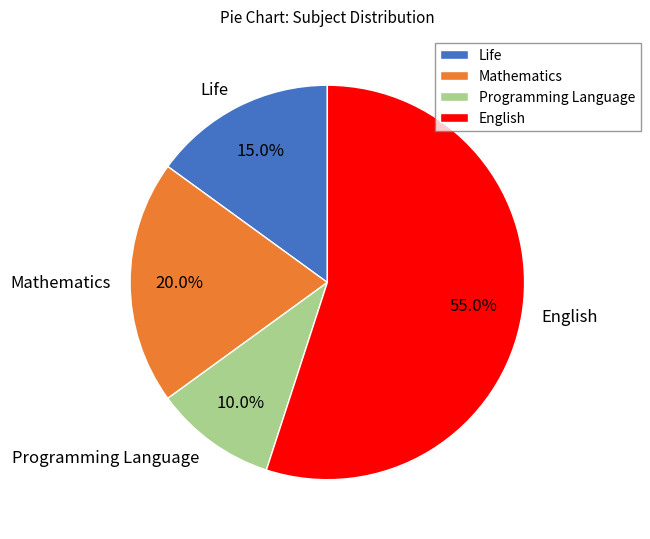

Combined, what portion of the pie is Mathematics and English?

75.0%